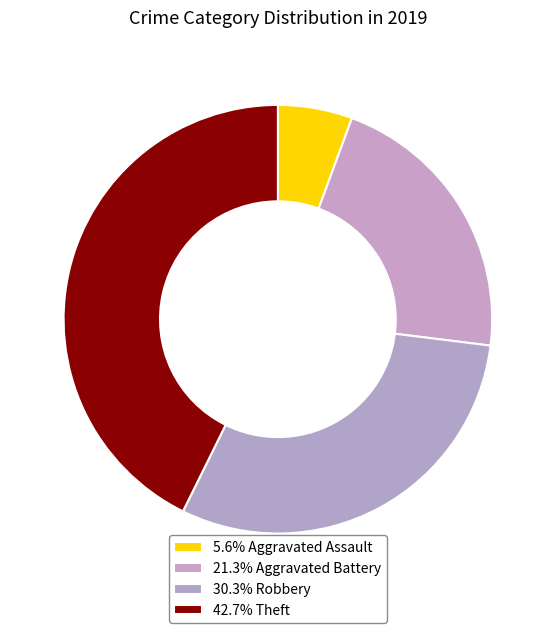

Rank the categories by value from highest to lowest.

Theft, Robbery, Aggravated Battery, Aggravated Assault